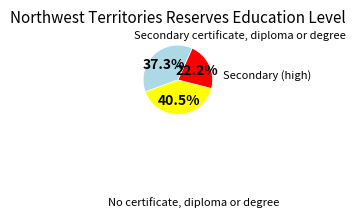

Is there a majority slice in this chart?

No